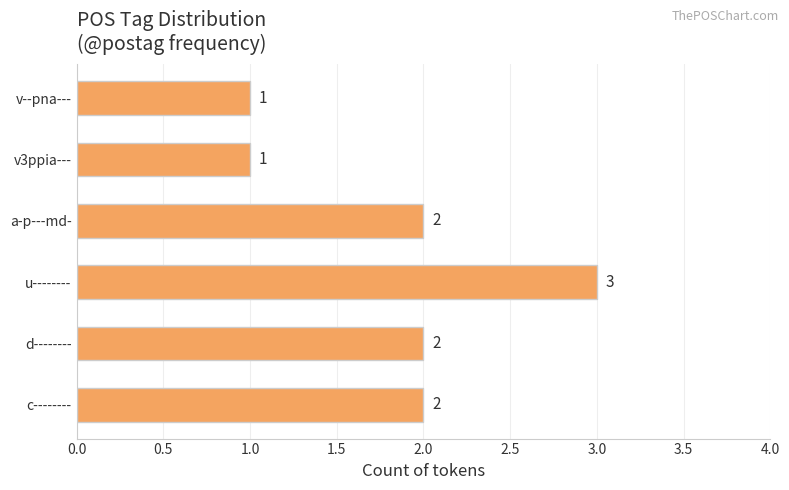

Count the values in the range 1 to 2.

5